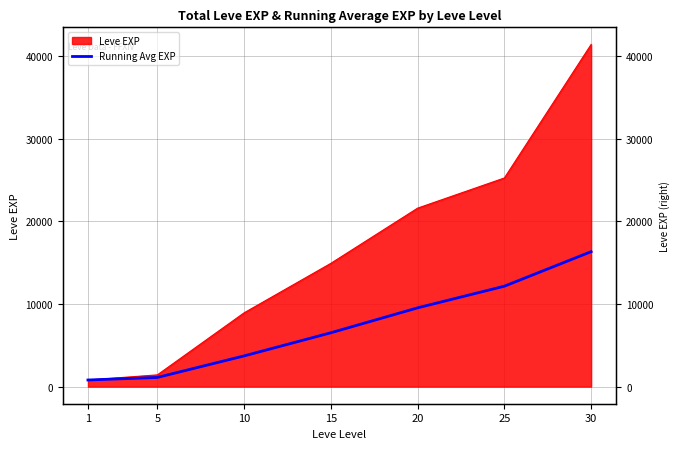

List the labels in order of value, smallest first.

1, 5, 10, 15, 20, 25, 30